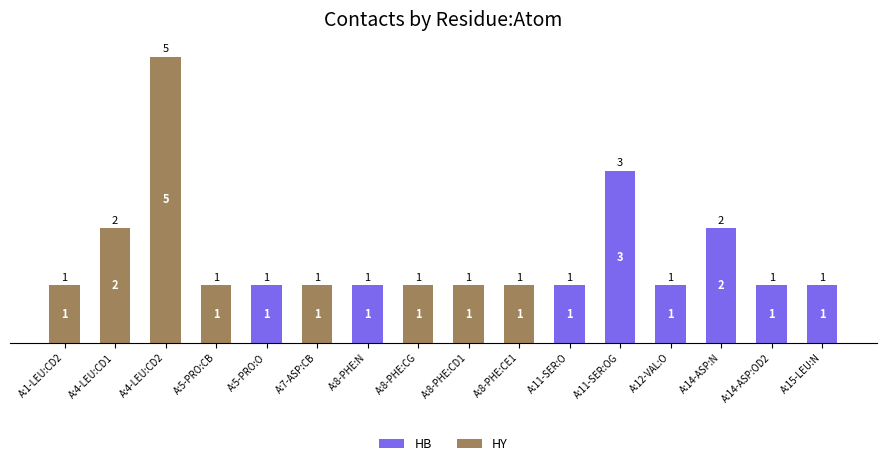

The HB series shows 0 at A:4-LEU:CD2. True or false?

True